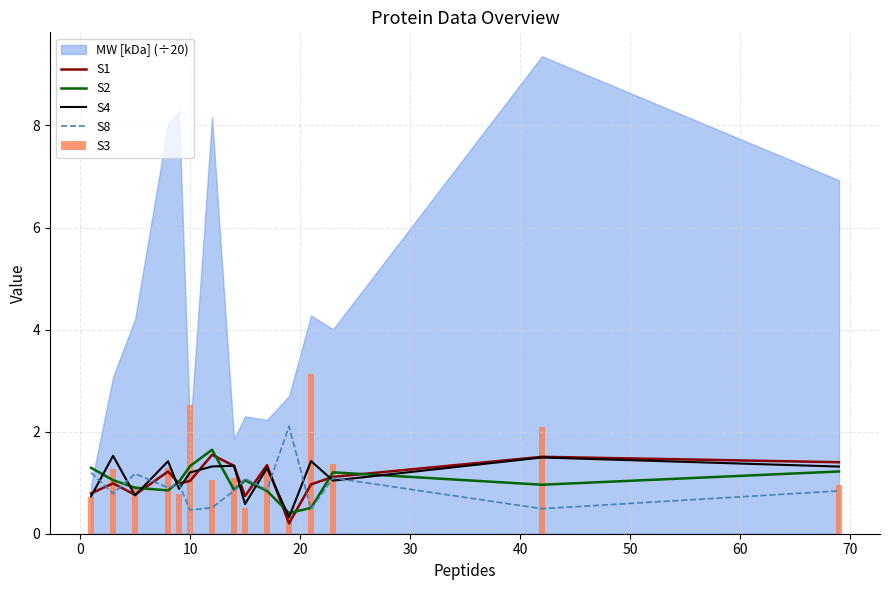

What is the minimum value for S8?

0.5